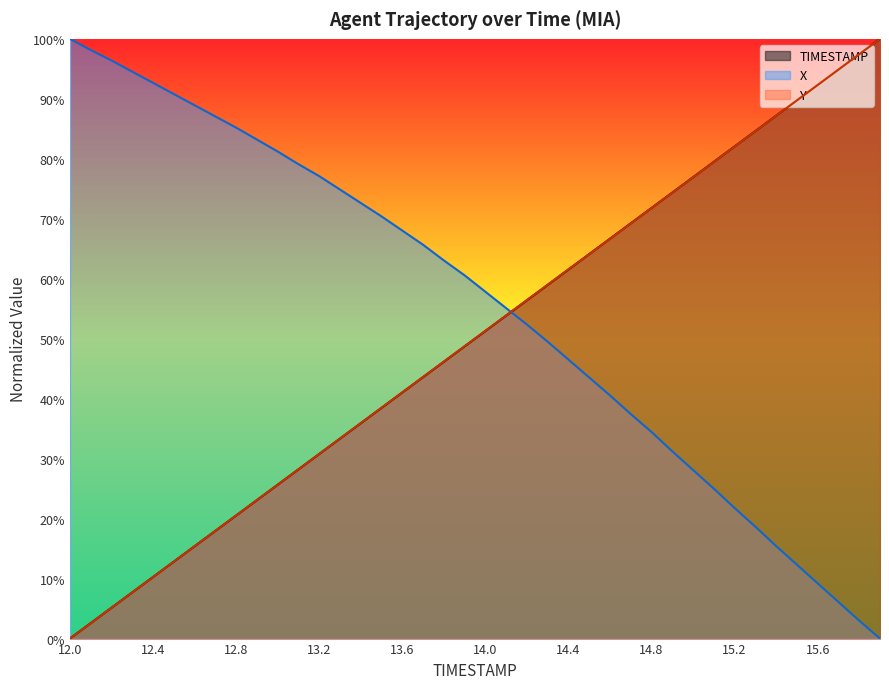

At which label does X first exceed 60?

12.0